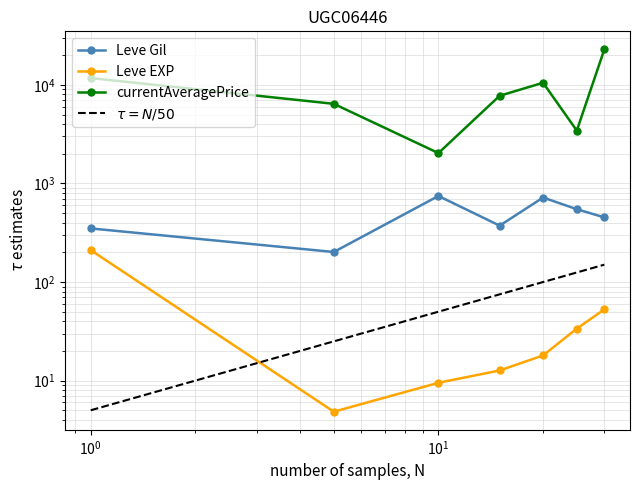

What is the sum of all currentAveragePrice values?

64811.7